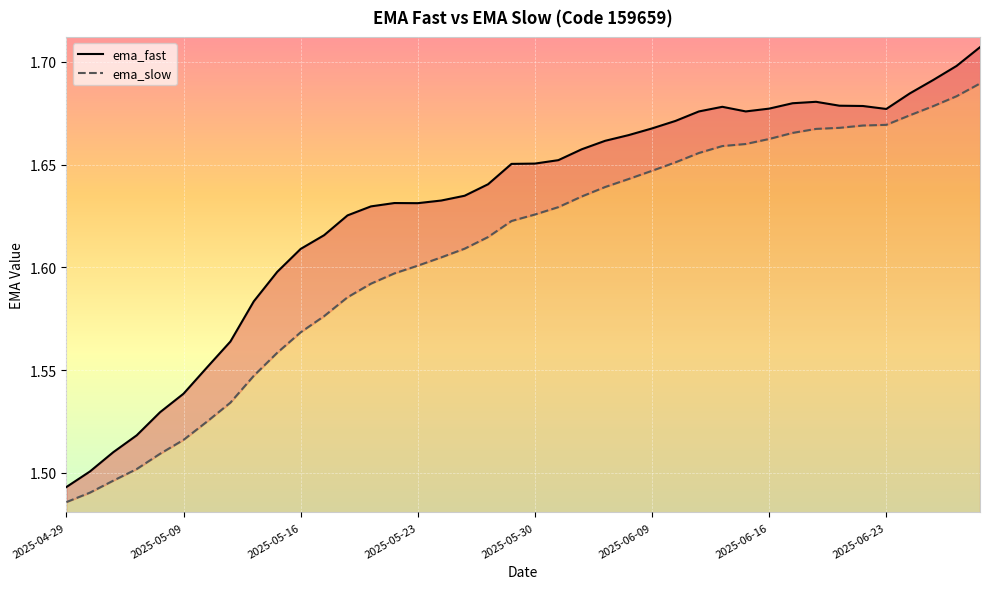

Reading right to left, list all the values displayed in this chart.

ema_fast: 1.7	1.7	1.7	1.7	1.7	1.7	1.7	1.7	1.7	1.7	1.7	1.7	1.7	1.7	1.7	1.7	1.7	1.7	1.7	1.7	1.7	1.6	1.6	1.6	1.6	1.6	1.6	1.6	1.6	1.6	1.6	1.6	1.6	1.6	1.5	1.5	1.5	1.5	1.5	1.5
ema_slow: 1.7	1.7	1.7	1.7	1.7	1.7	1.7	1.7	1.7	1.7	1.7	1.7	1.7	1.7	1.6	1.6	1.6	1.6	1.6	1.6	1.6	1.6	1.6	1.6	1.6	1.6	1.6	1.6	1.6	1.6	1.6	1.5	1.5	1.5	1.5	1.5	1.5	1.5	1.5	1.5